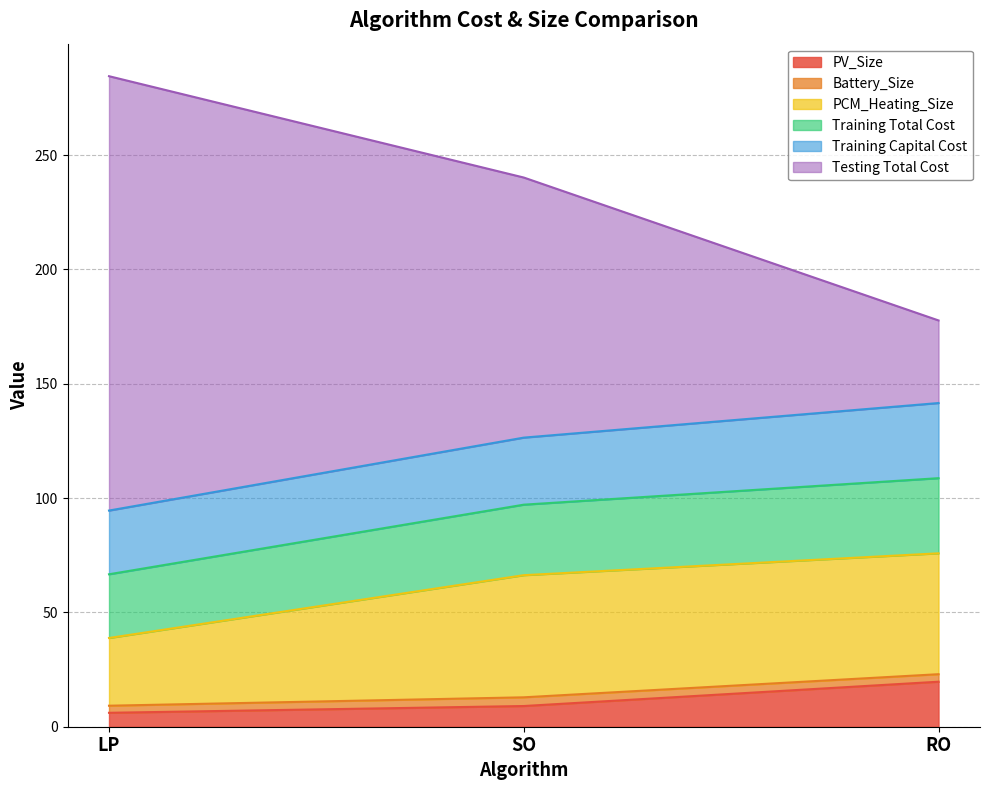

How many data points in Testing Total Cost are less than 240?

1